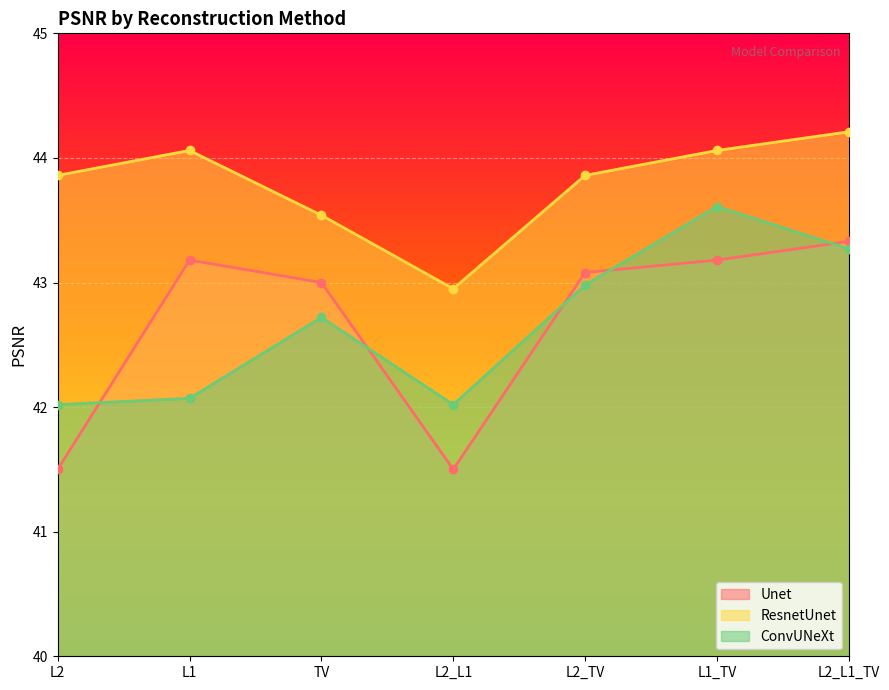

At which label does ConvUNeXt reach its minimum?

L2